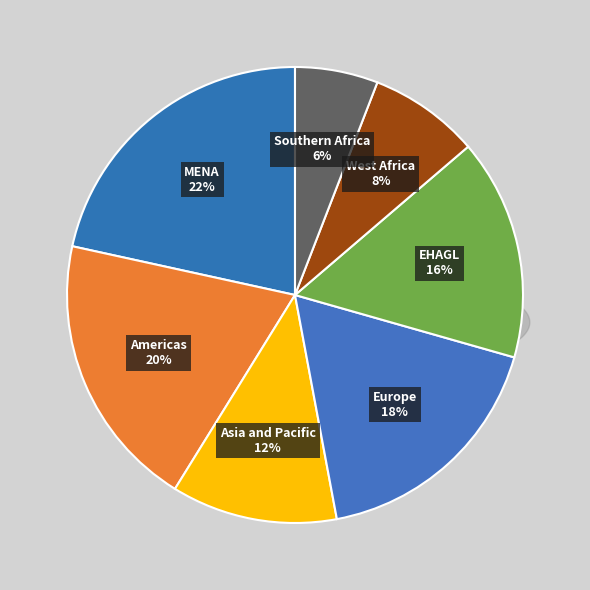

To the nearest percent, what is the difference between the EHAGL and Americas slice percentages?

4%